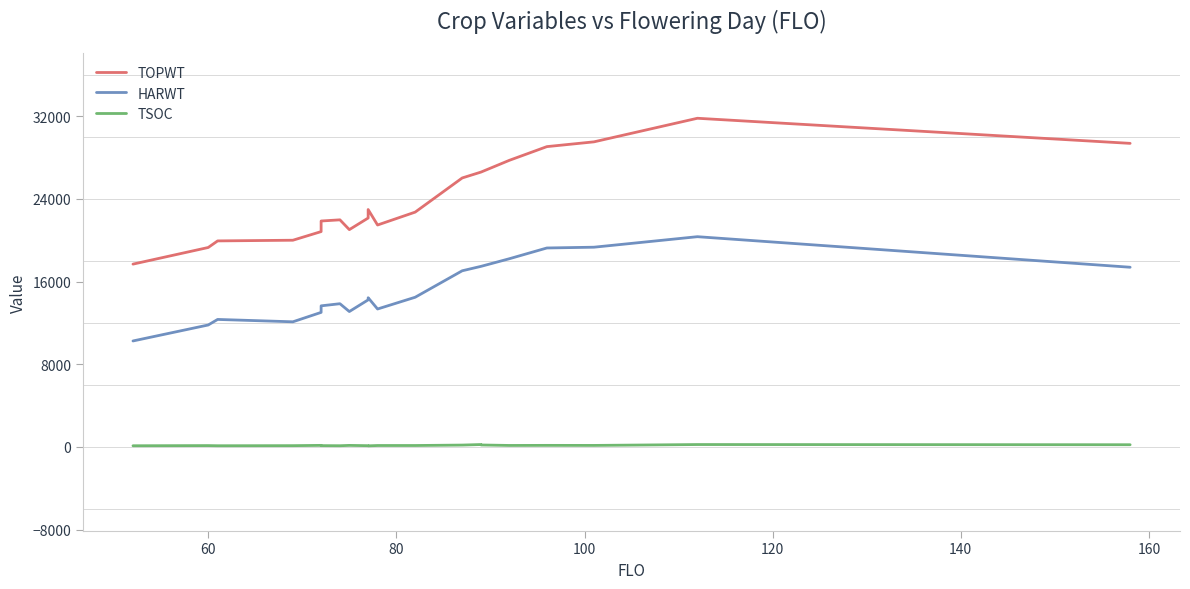

True or false: TOPWT has a value of 5414 at 60.

False